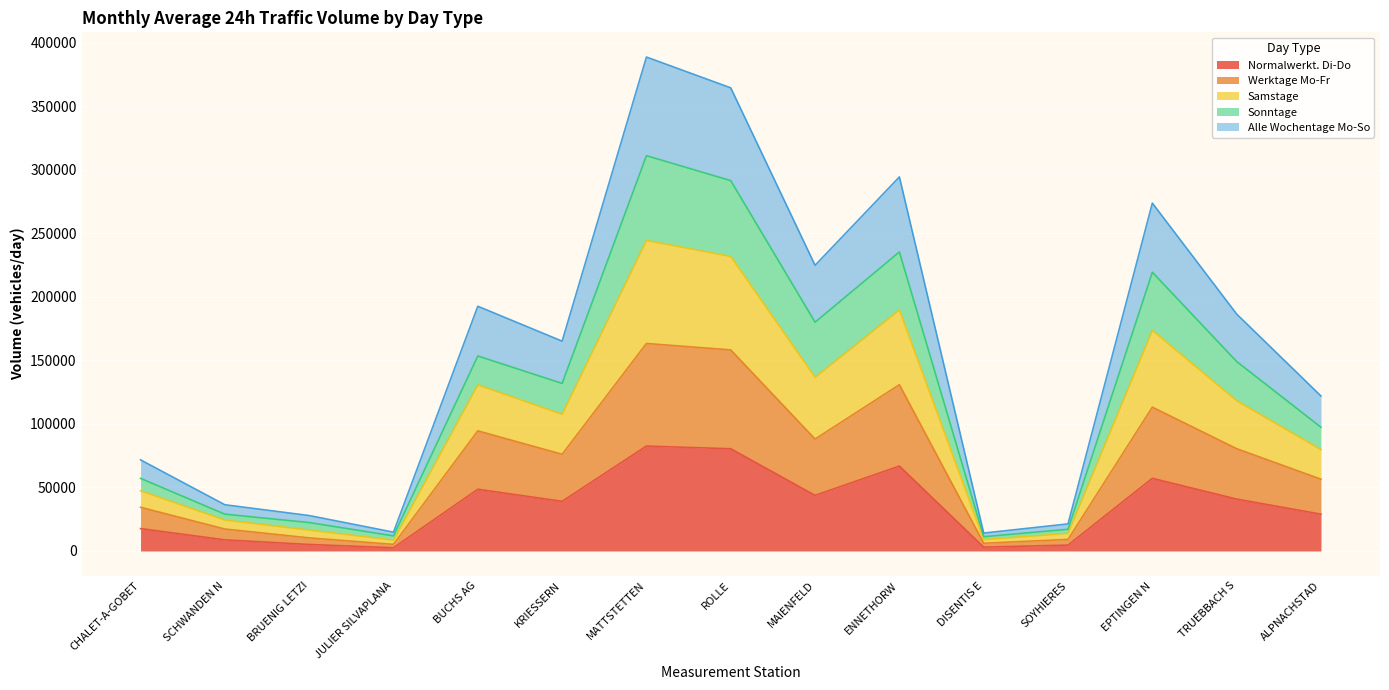

What is the maximum value shown in the chart?

388947.5